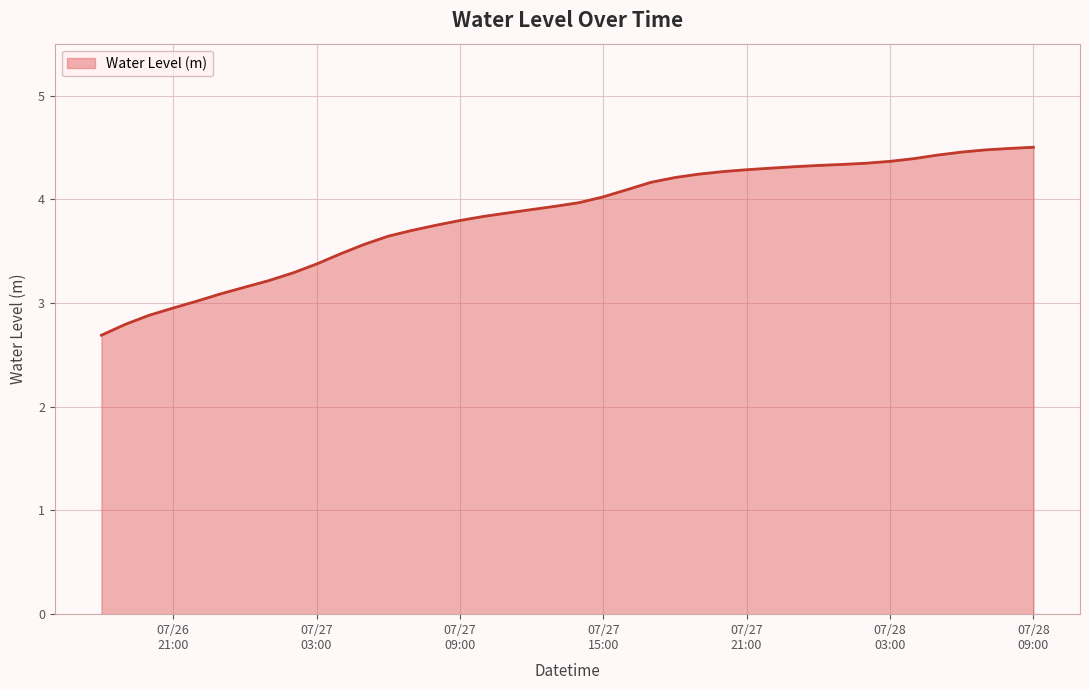

What is the difference between the maximum and minimum values?

1.8